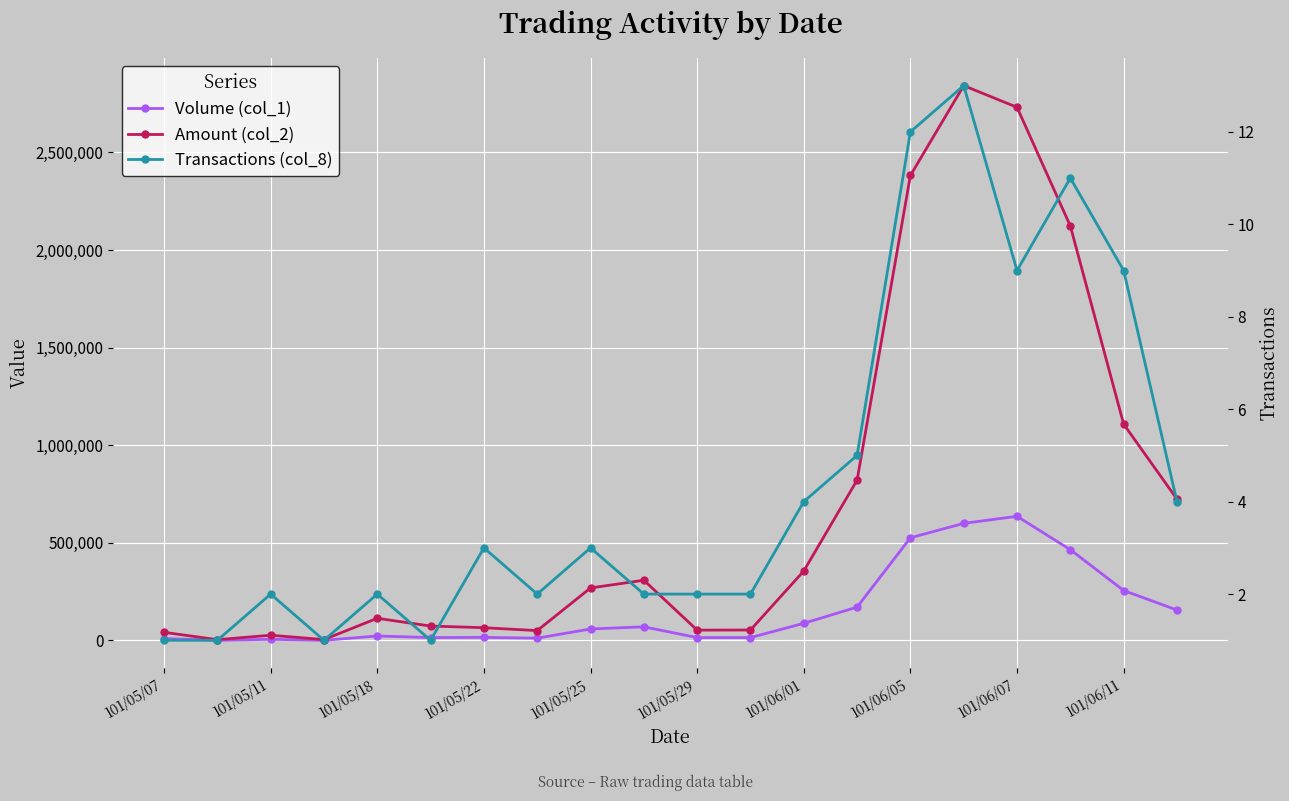

What is the maximum value shown in the chart?

2841850